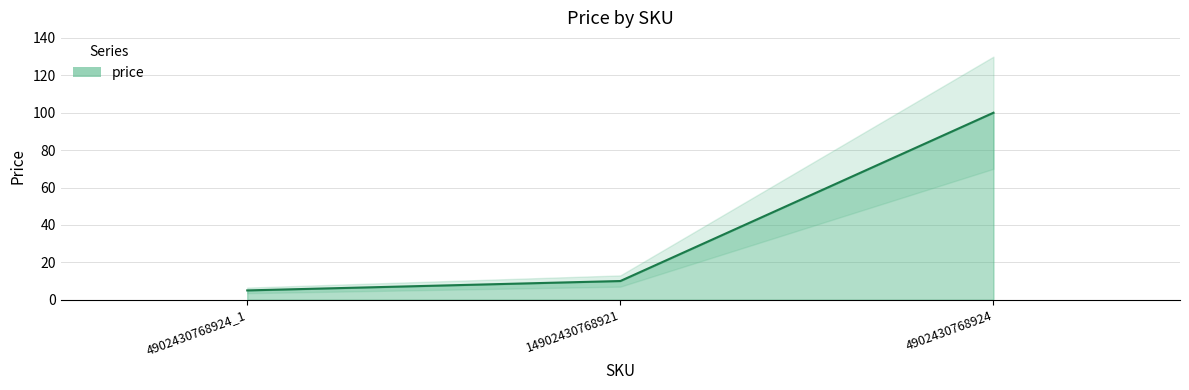

Reading left to right, what are all the values shown in this chart?

5.0	10.0	100.0